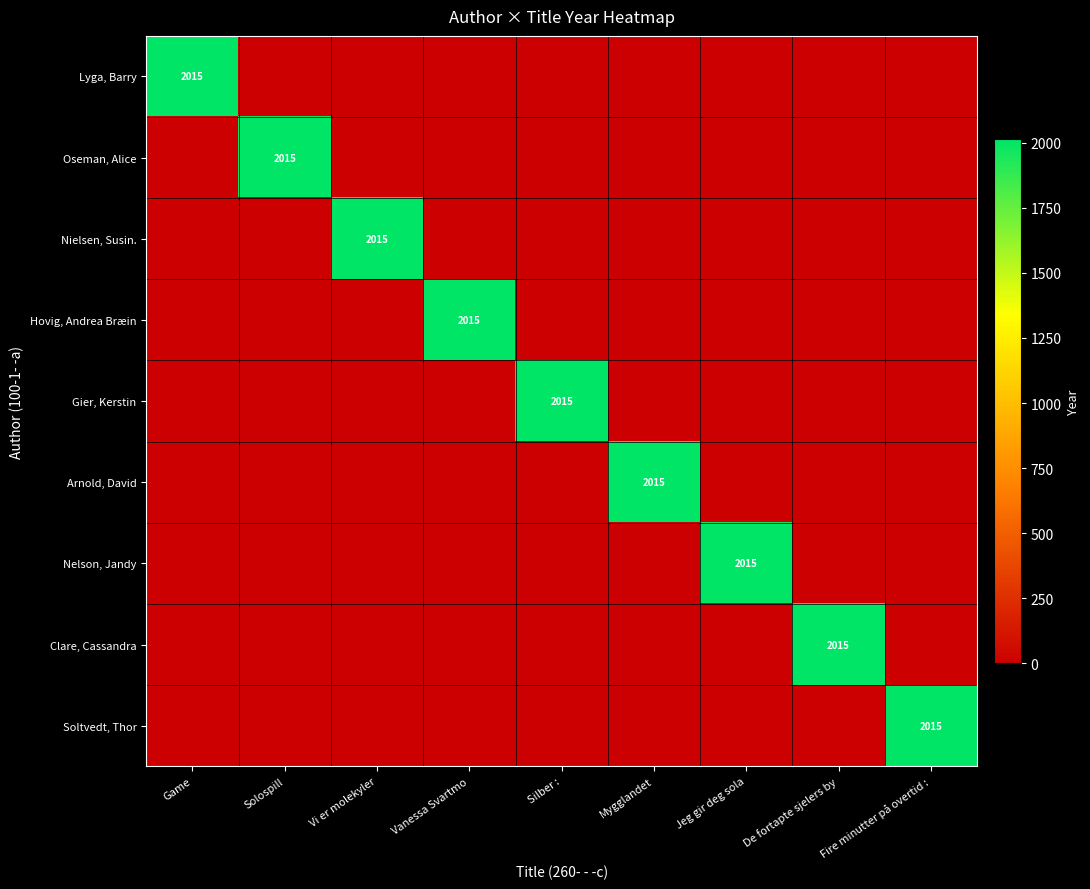

At how many categories does at least one series exceed 1145?

9